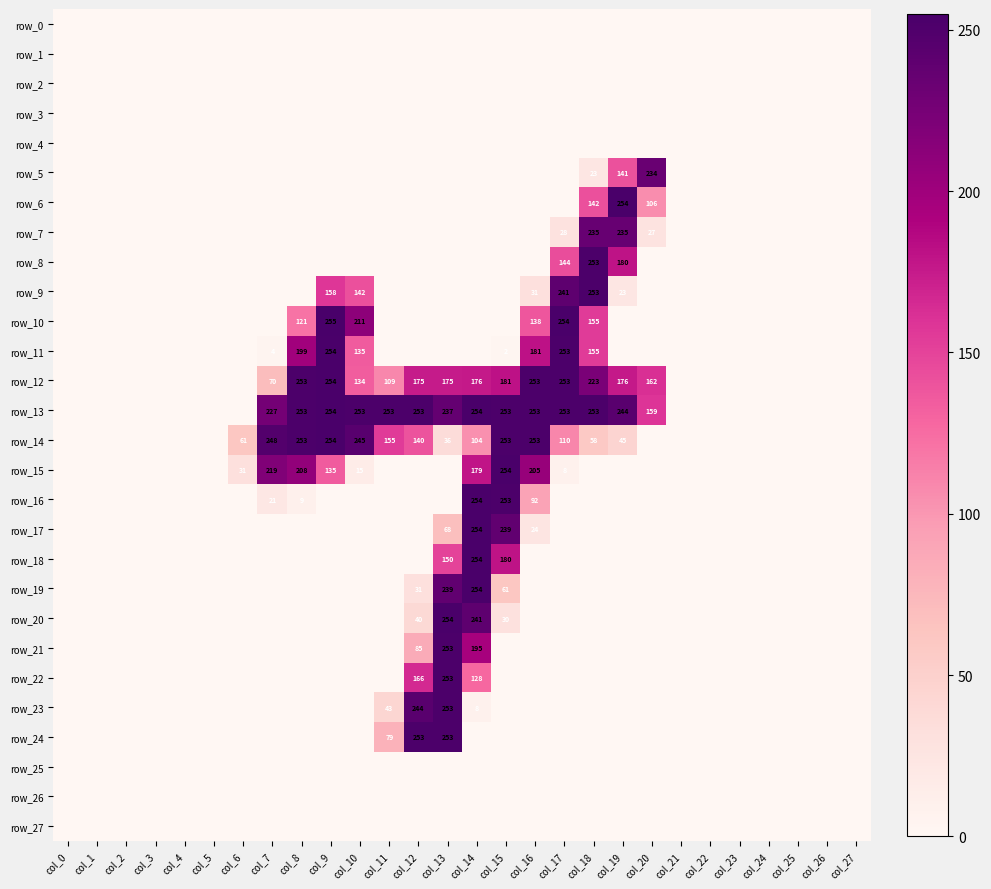

What is the sum of all row_12 values?

2594